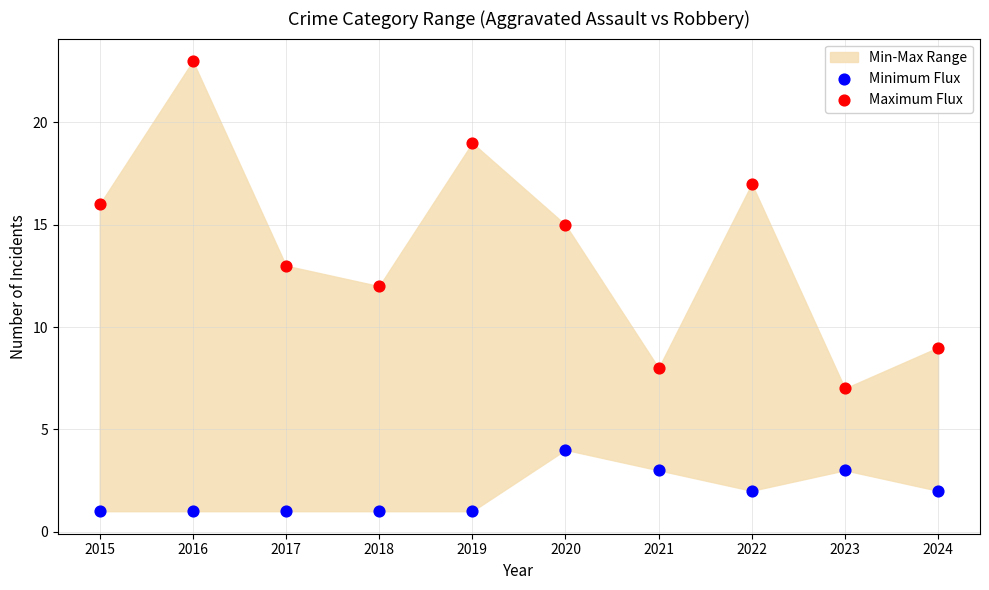

Which series contains the lowest Y value?

Minimum Flux